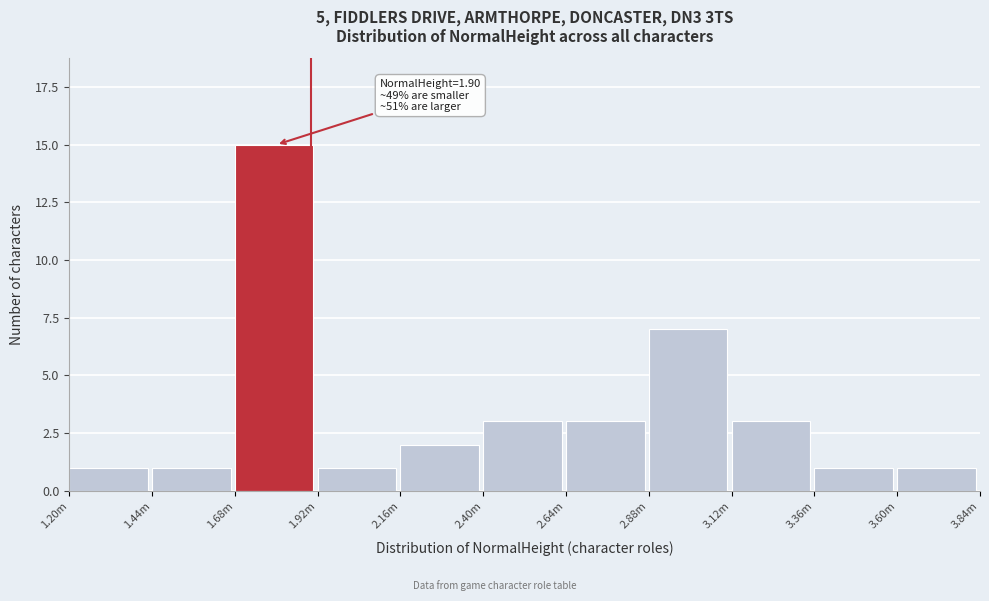

Reading right to left, list all the values displayed in this chart.

1	1	3	7	3	3	2	1	15	1	1